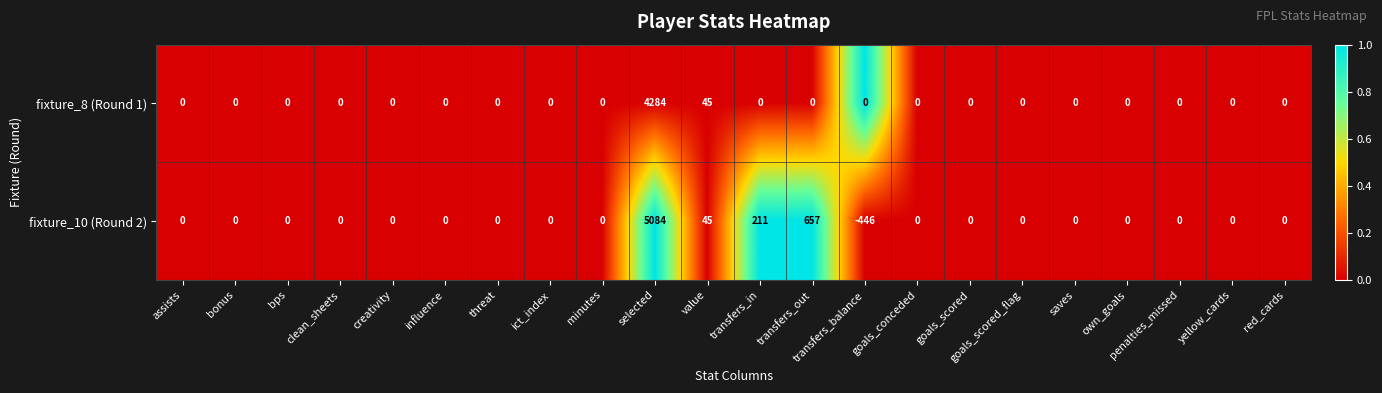

List the series in order of their overall mean, highest first.

fixture_10 (Round 2), fixture_8 (Round 1)